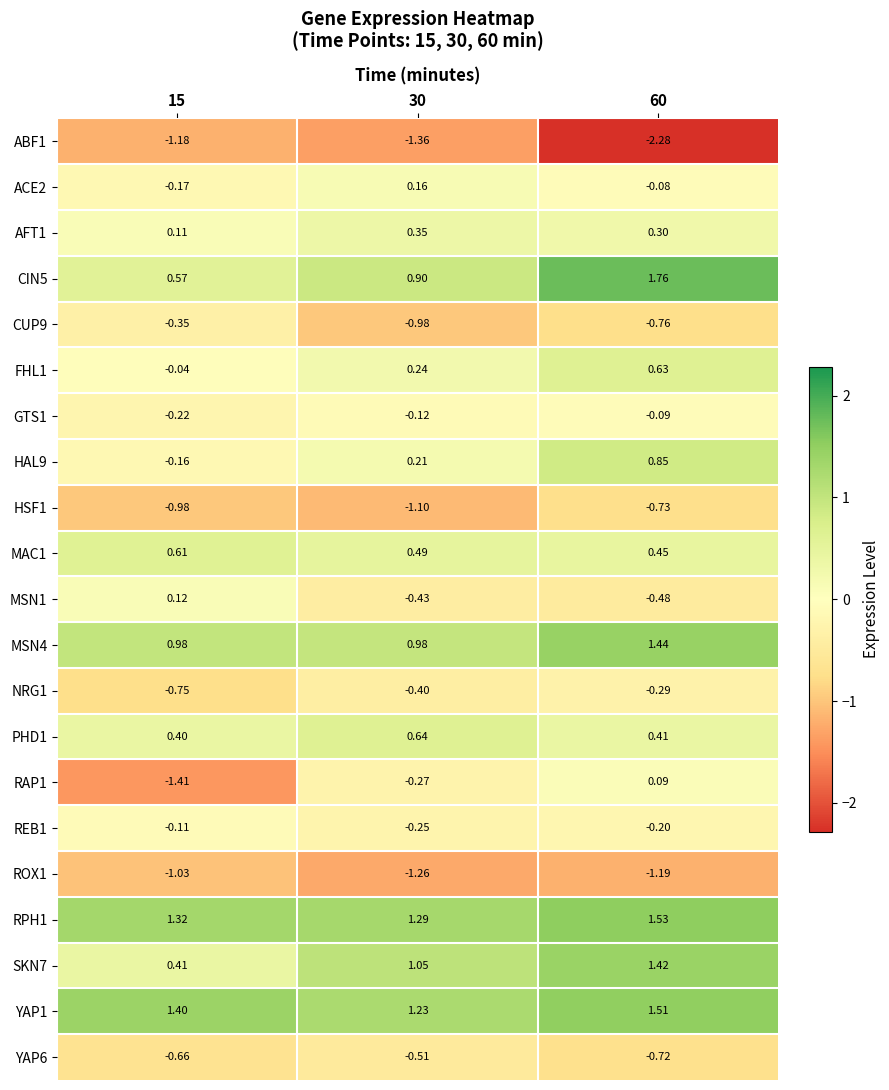

How many series are shown in this chart?

21